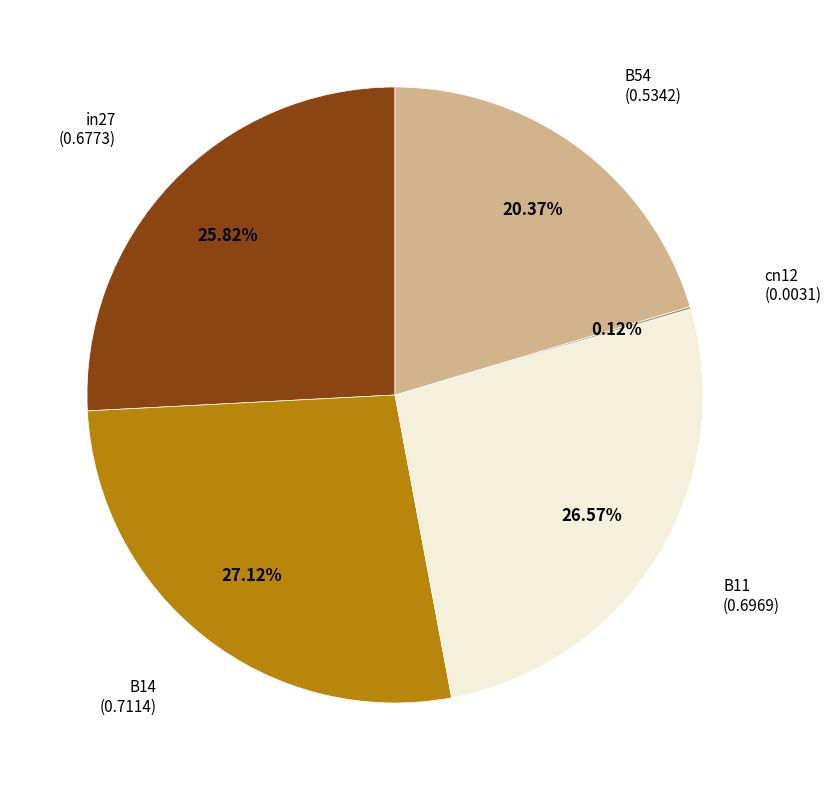

Is the sum of B14 and B11 greater than half?

Yes